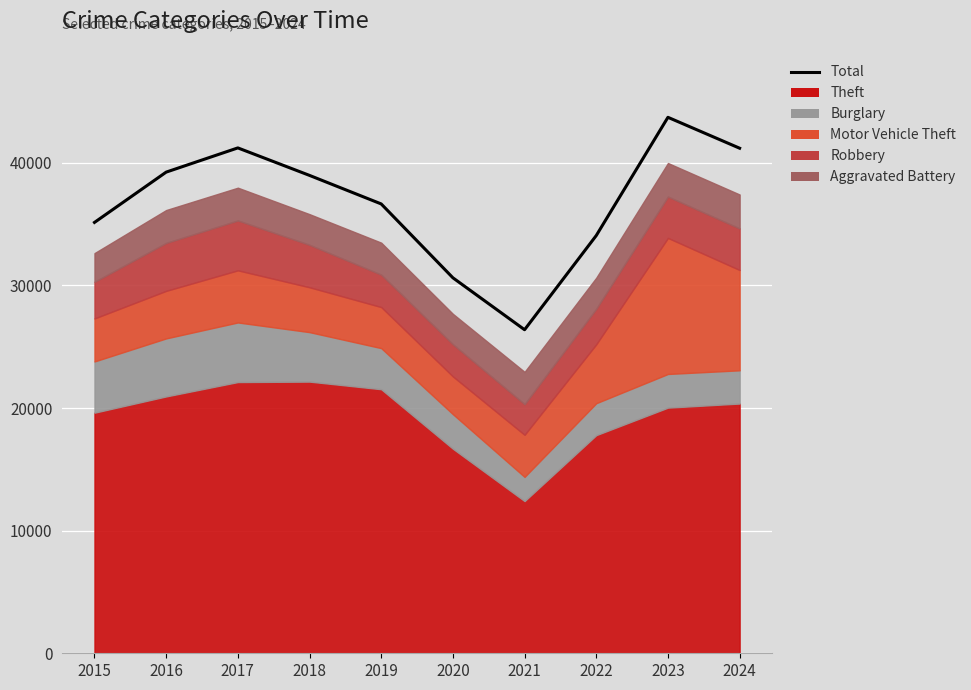

Rank the categories by value from lowest to highest.

2021, 2020, 2022, 2015, 2019, 2018, 2016, 2024, 2017, 2023